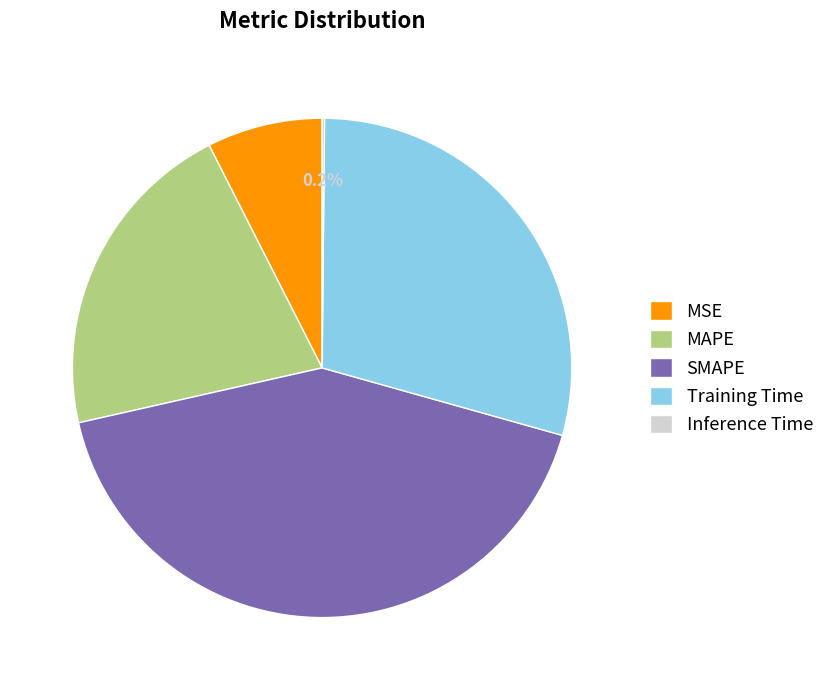

Does any single category account for the majority?

No